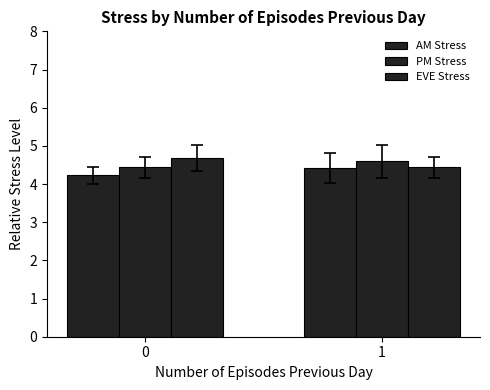

What is the sum of the AM Stress values at 0 and 1?

8.6